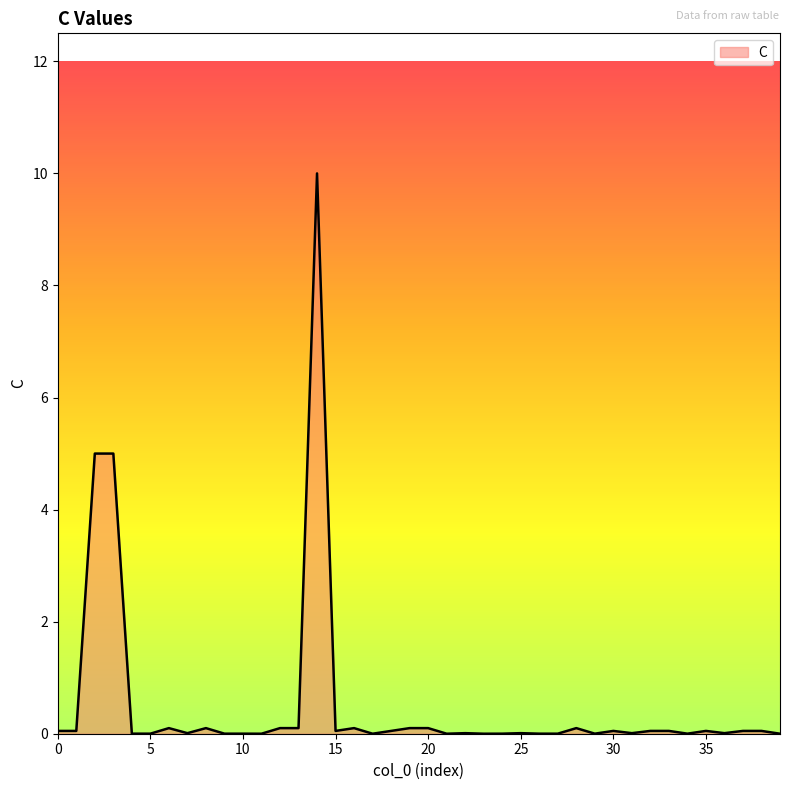

Does the chart have visible grid lines?

No